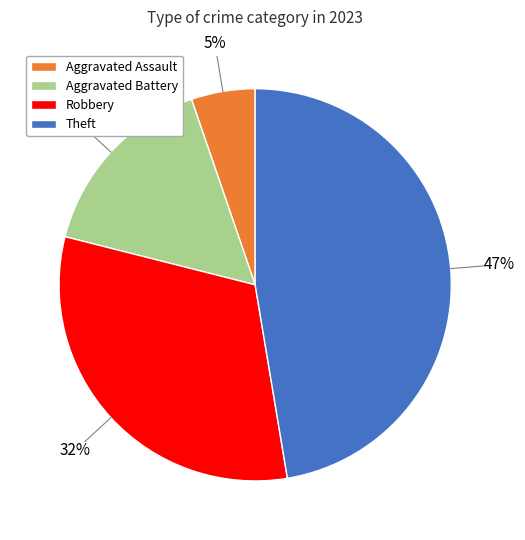

Count the number of slices in the pie.

4